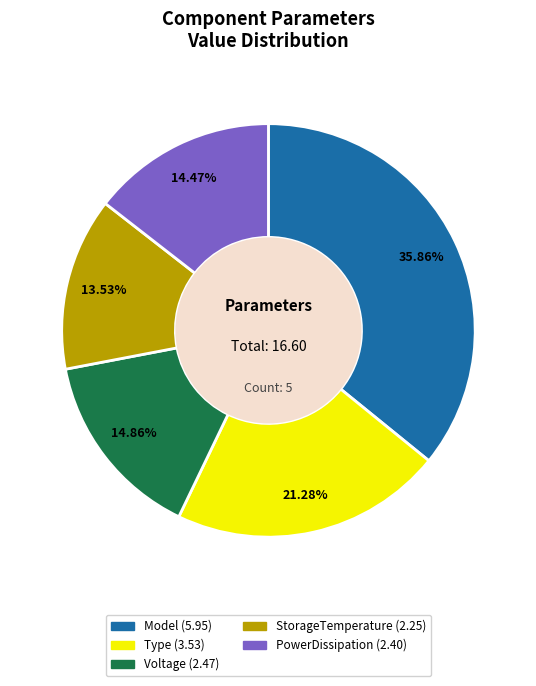

To the nearest percent, what is the combined percentage of Type and Model?

57%